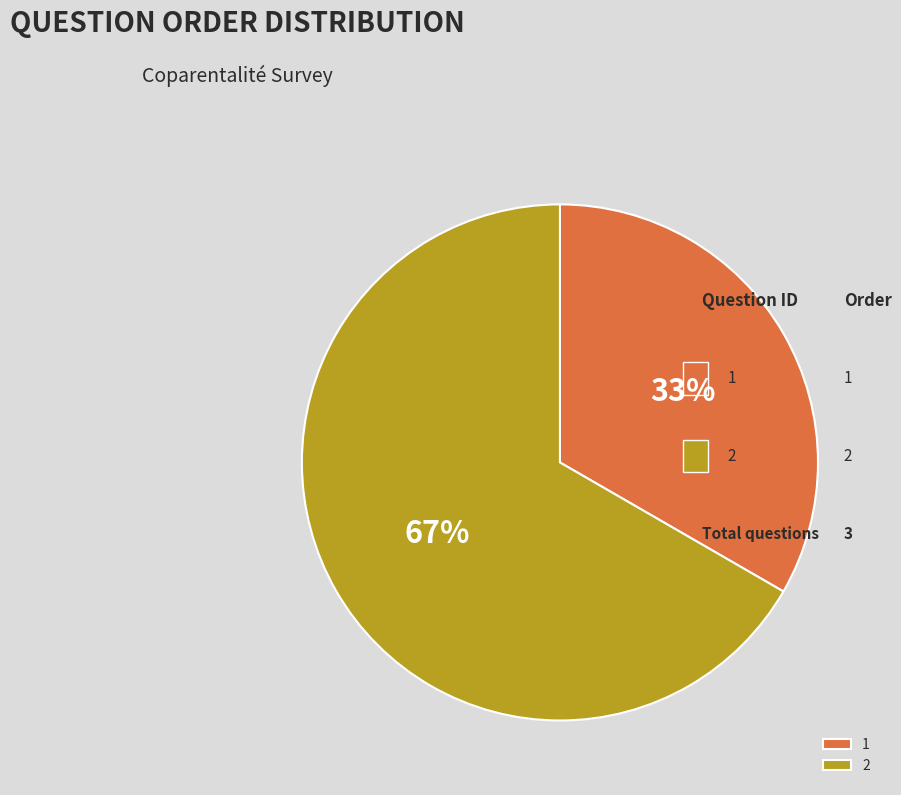

Is it true that 2 is 67% of the pie?

True